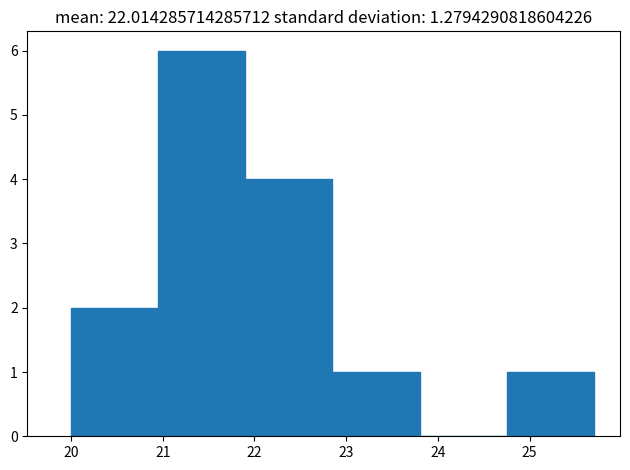

How tall is the bar that spans 20.00 to 20.95 on the x-axis? Neither the bar edges nor the heights are printed on the chart, so give them approximately, as read against the axes.

2